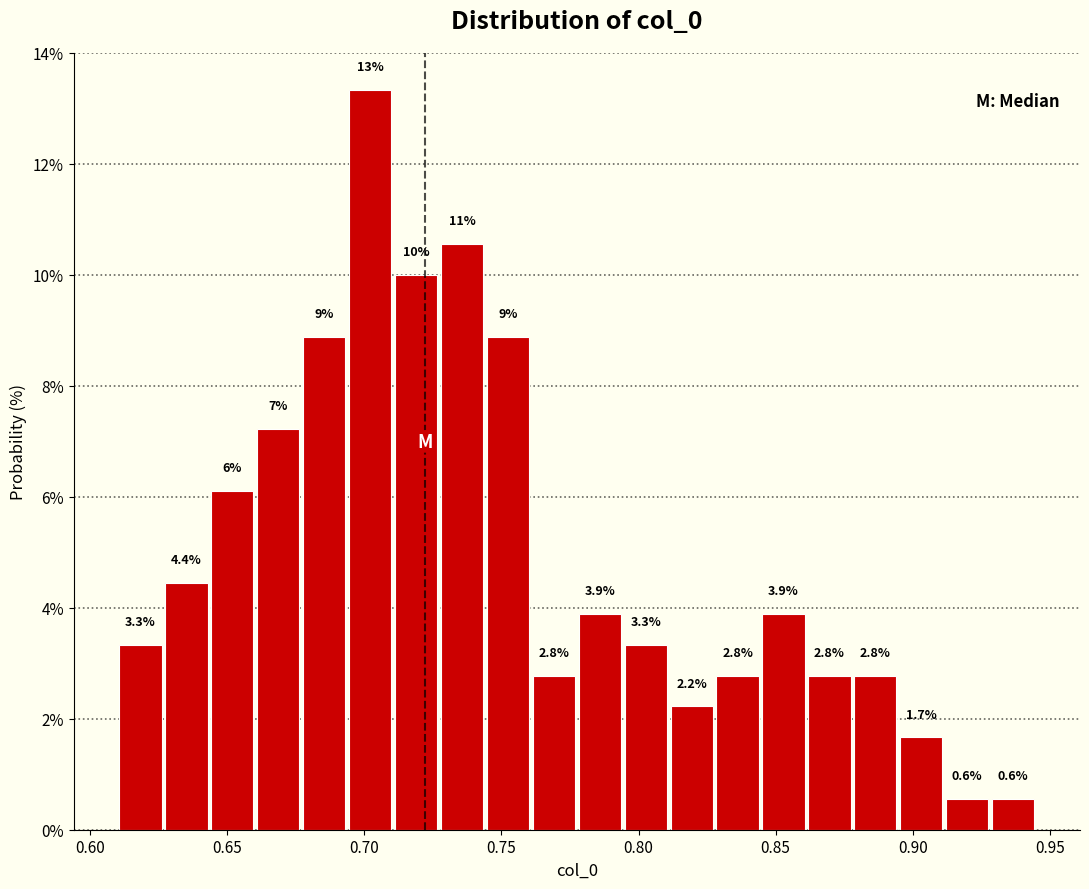

Around what value on the x-axis is the tallest bar? Give the approximate position of its centre, as read against the axis.

0.700